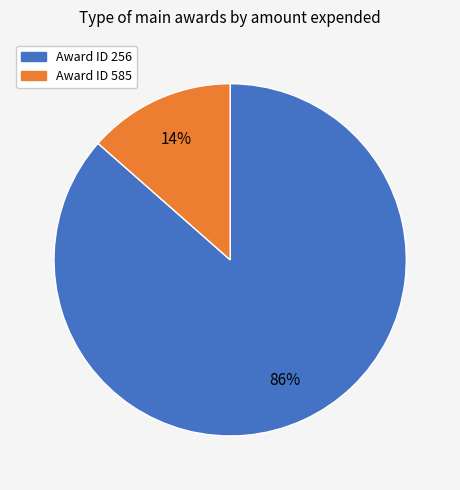

Is there a majority slice in this chart?

Yes